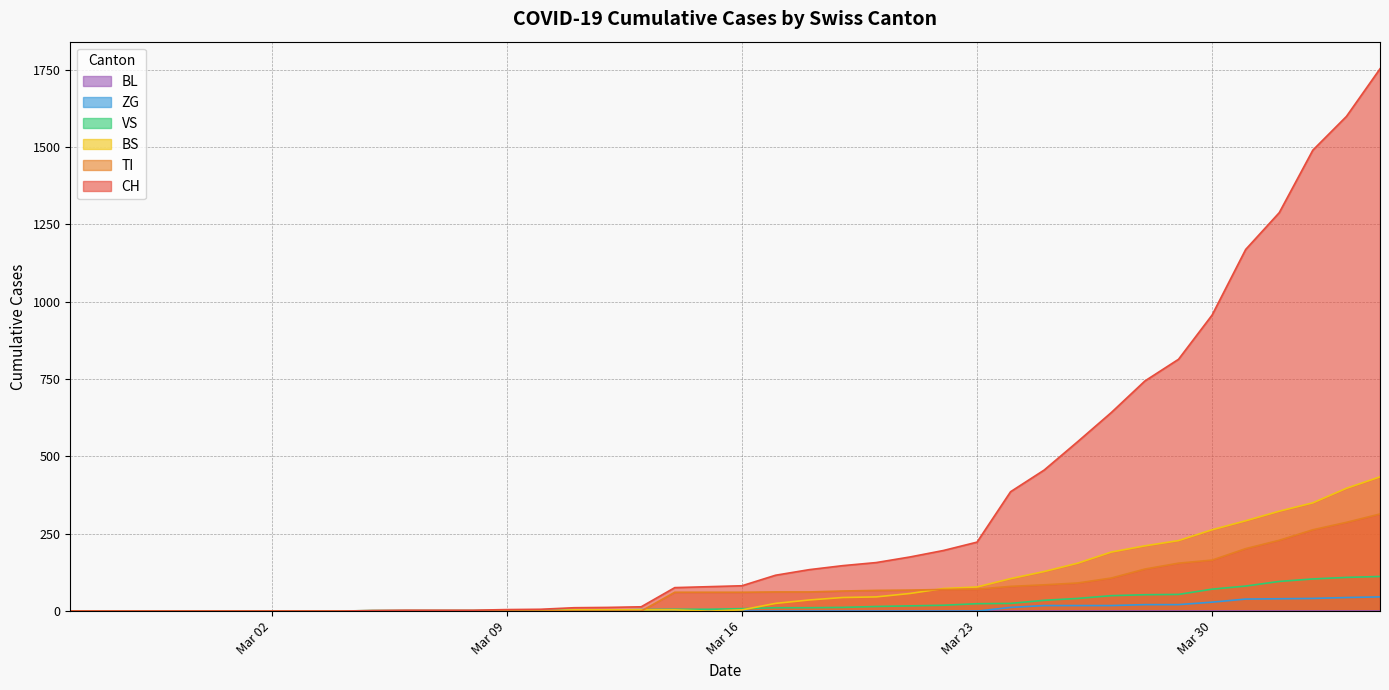

Which series has the largest total across all categories?

CH